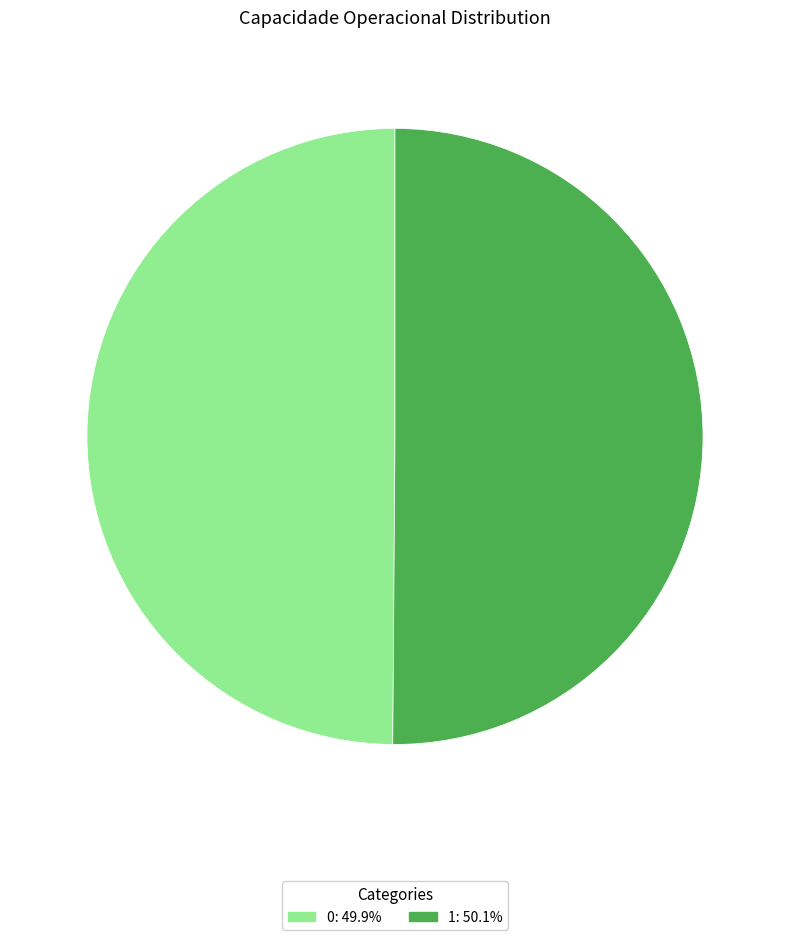

Do 0 and 1 together represent more than half of the pie?

Yes